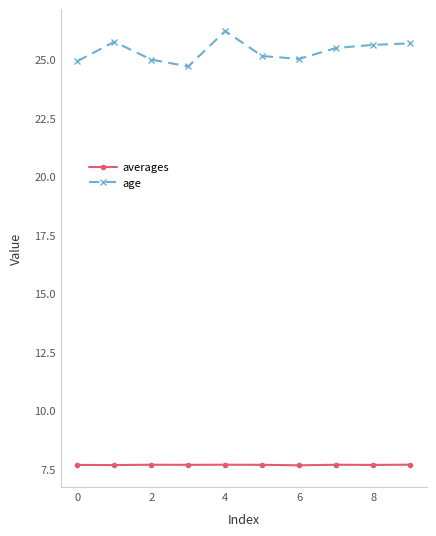

At how many categories does at least one series exceed 24?

10